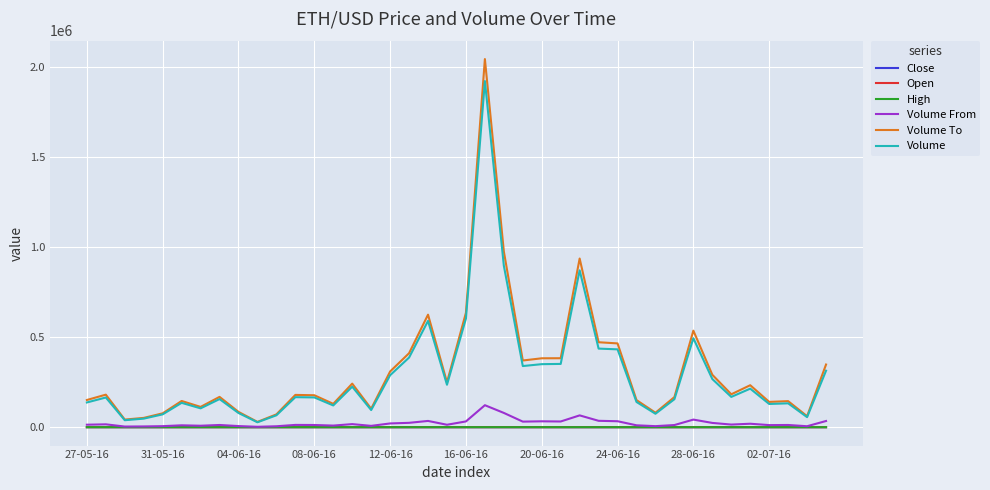

True or false: Close has more than 1 points higher than both neighbors.

True